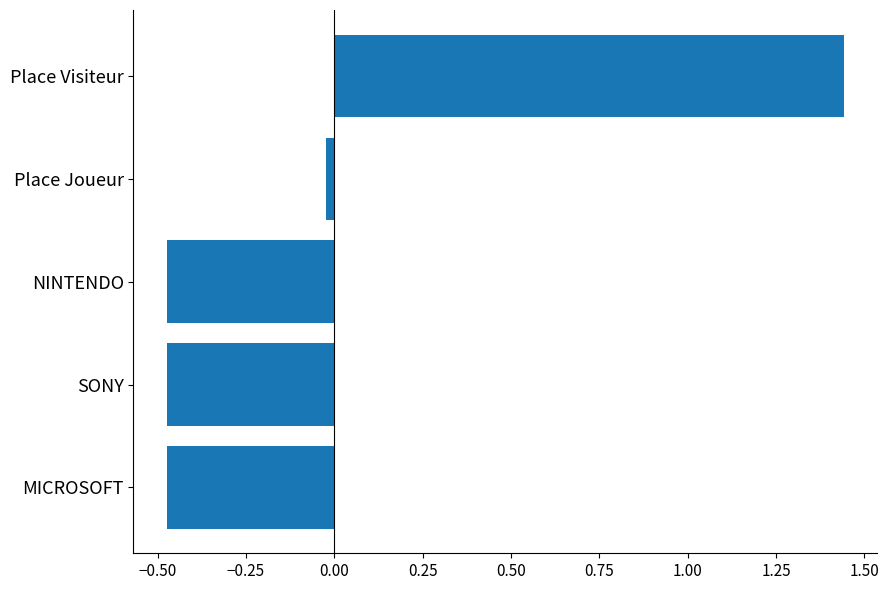

How many positive values are there?

1